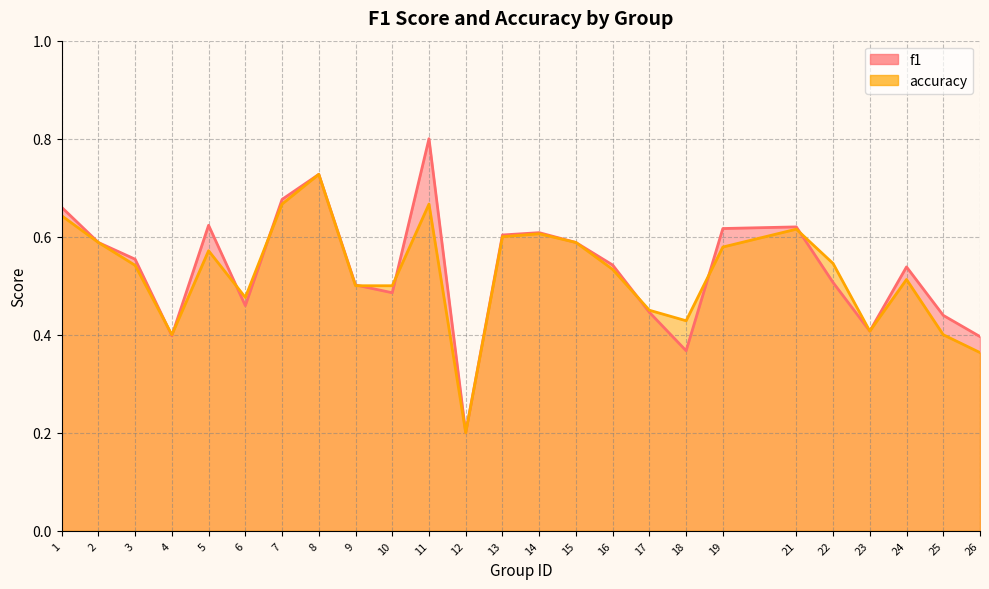

The accuracy series shows 0.2 at 10. True or false?

False